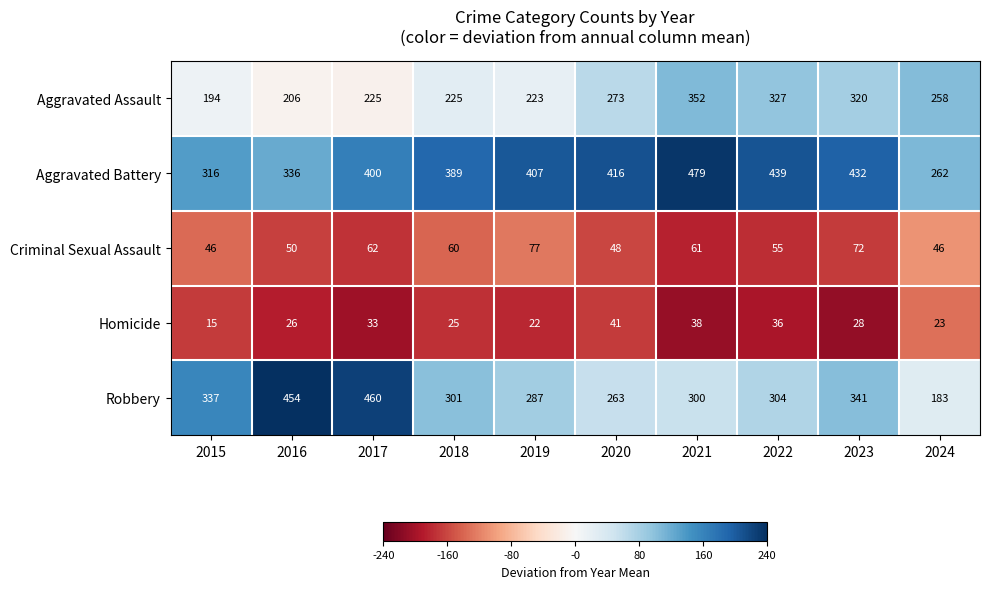

Read the Aggravated Battery value at 2022, to the nearest 5.

440